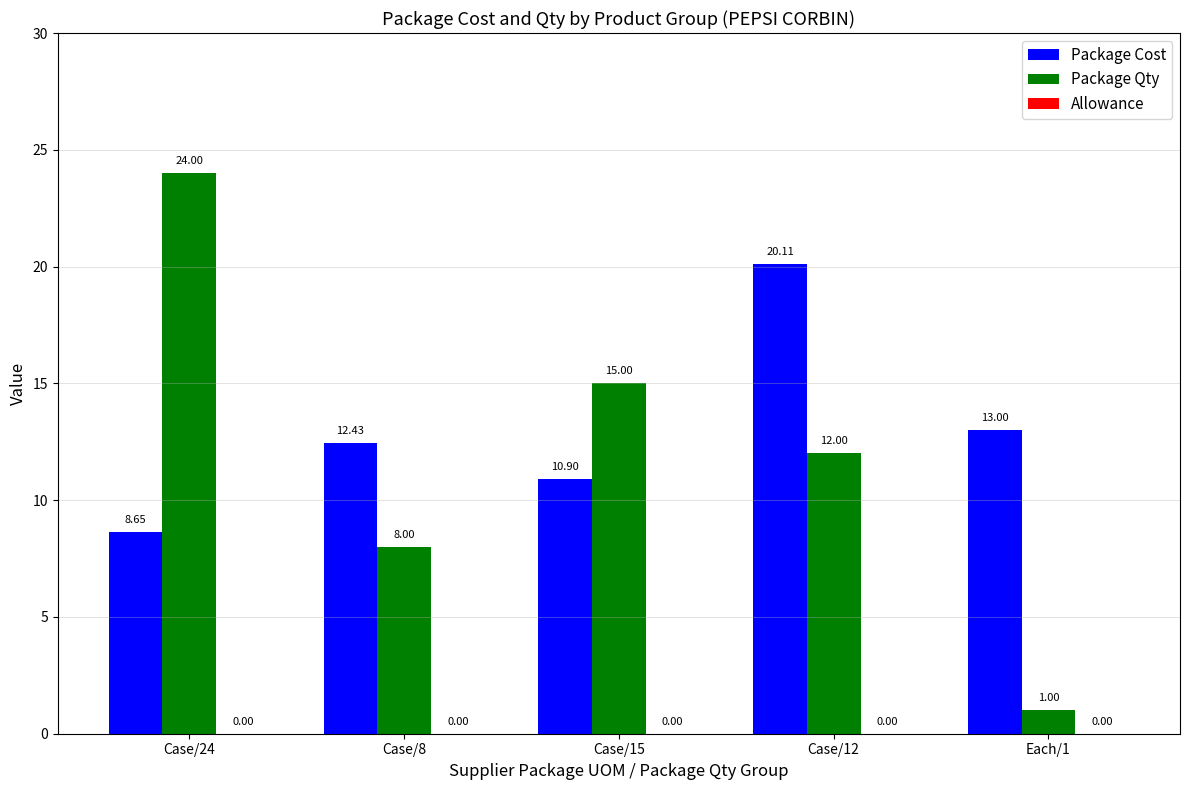

List the series in order of their peak value, highest first.

Package Qty, Package Cost